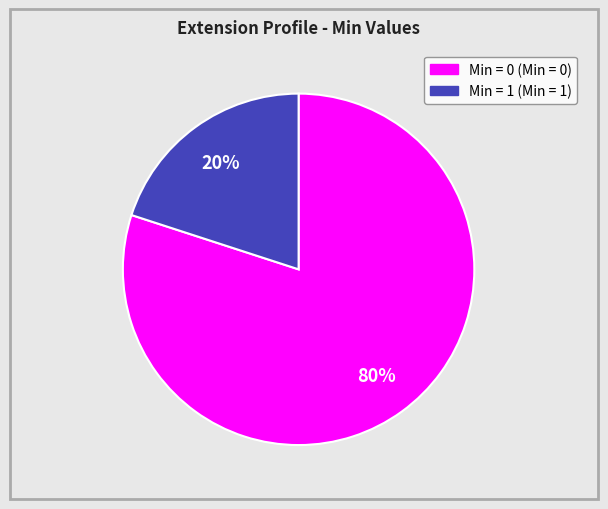

Does any single category account for the majority?

Yes